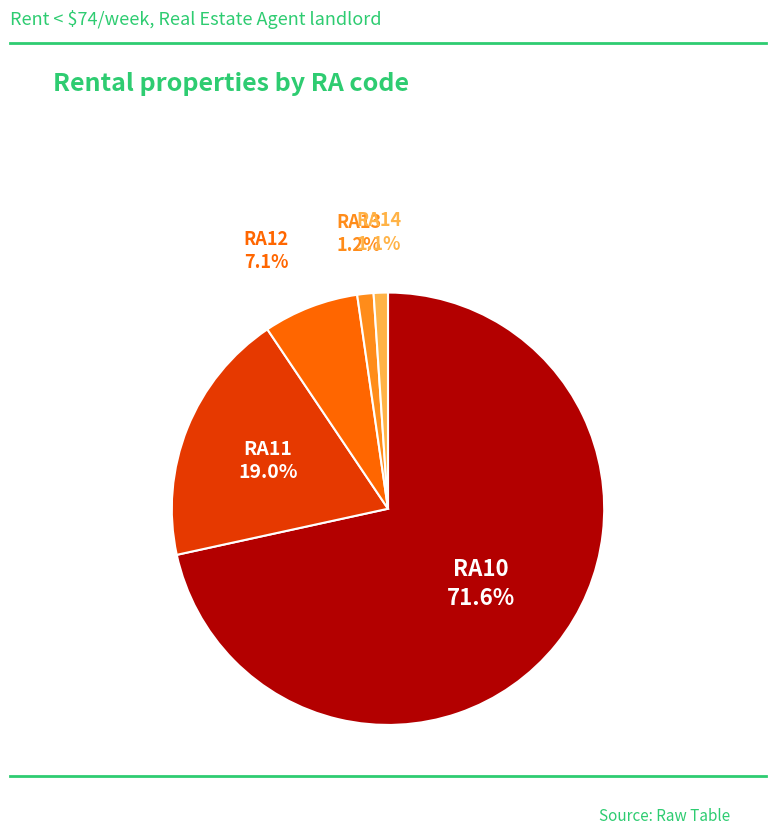

Does any single category account for the majority?

Yes